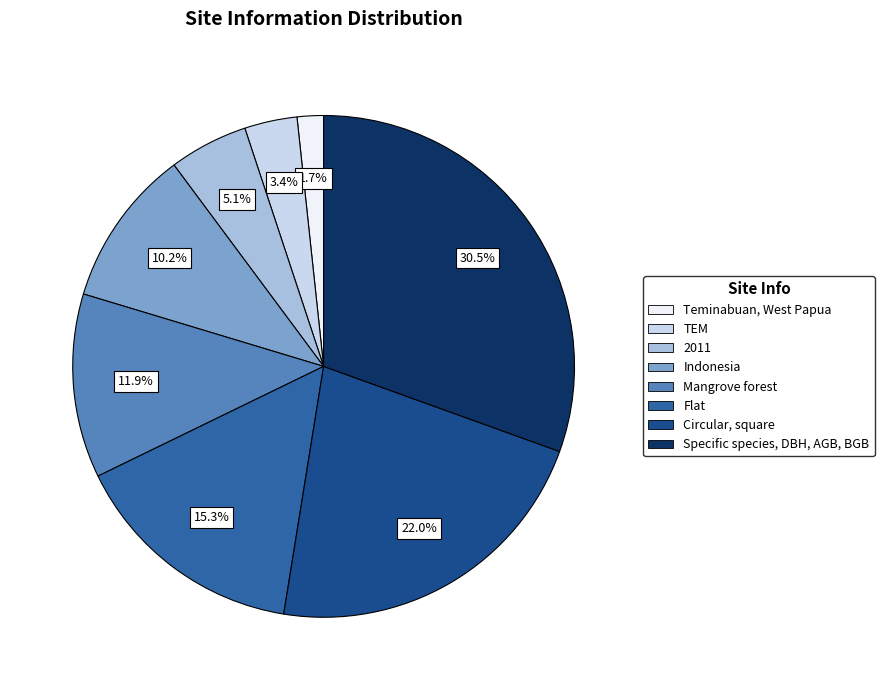

Do Circular, square and Flat together represent more than half of the pie?

No